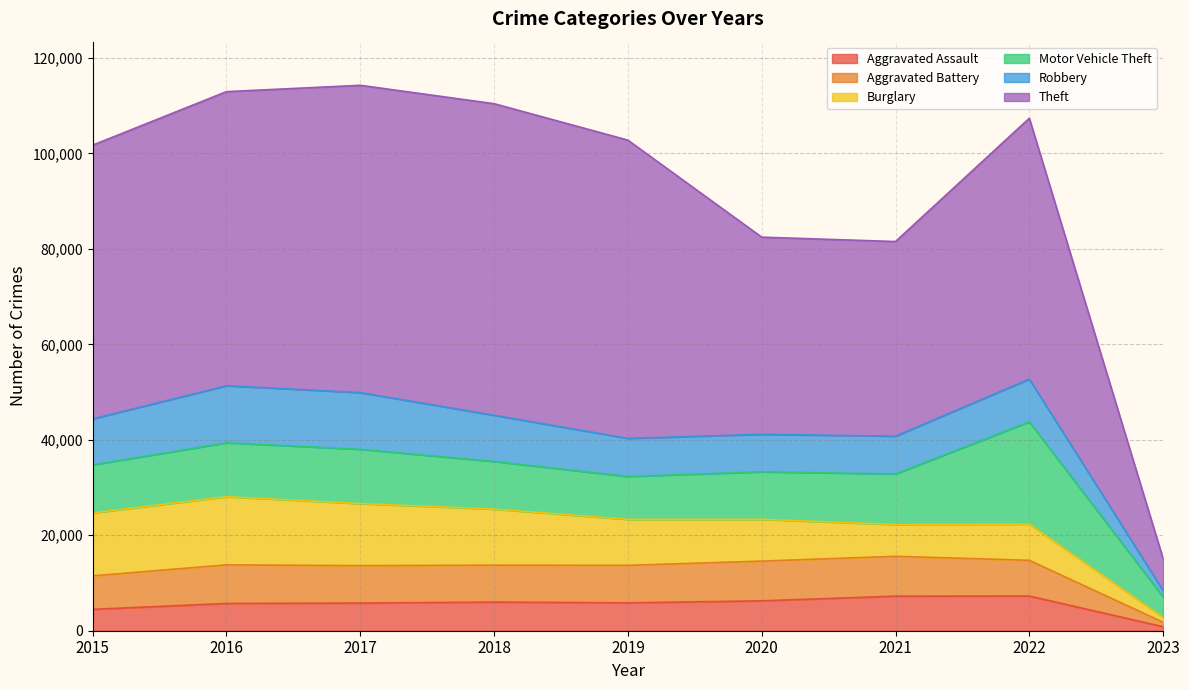

Which series has the largest total across all categories?

Theft